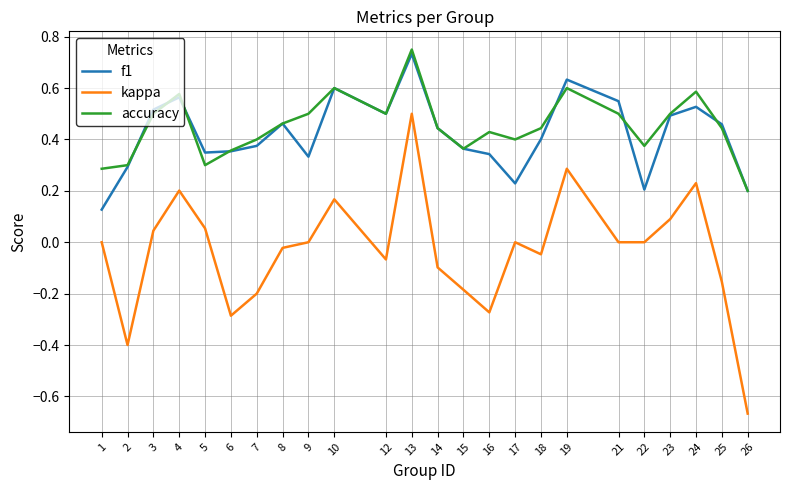

Which series has the largest range (max minus min)?

kappa